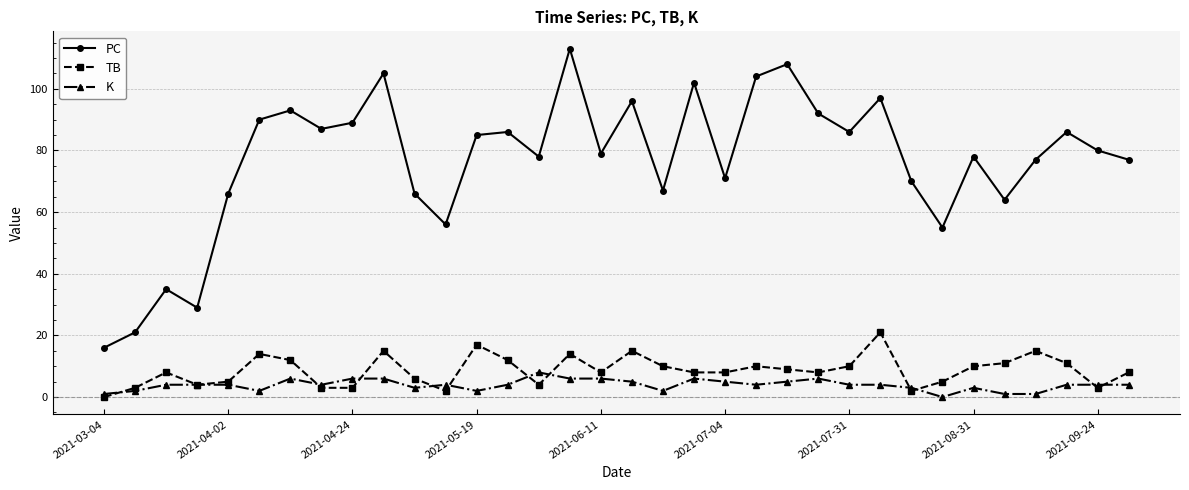

Which series has the largest total across all categories?

PC